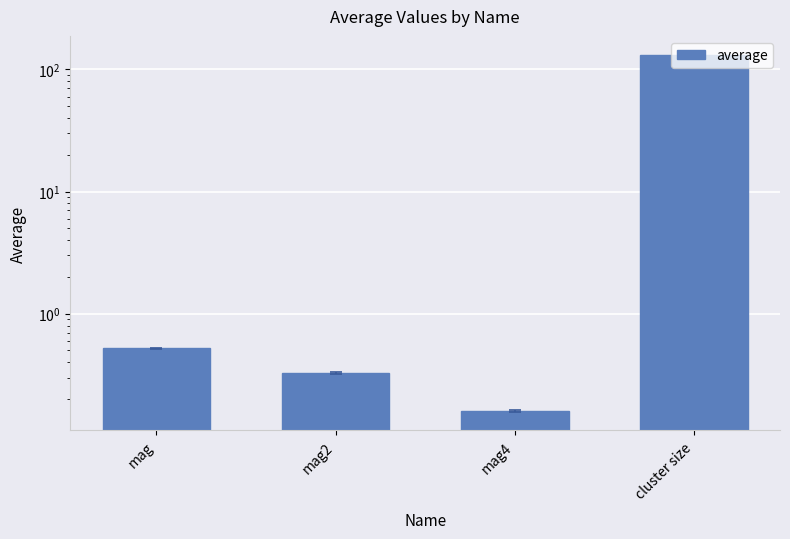

What is the change in value from mag to mag2?

-0.2